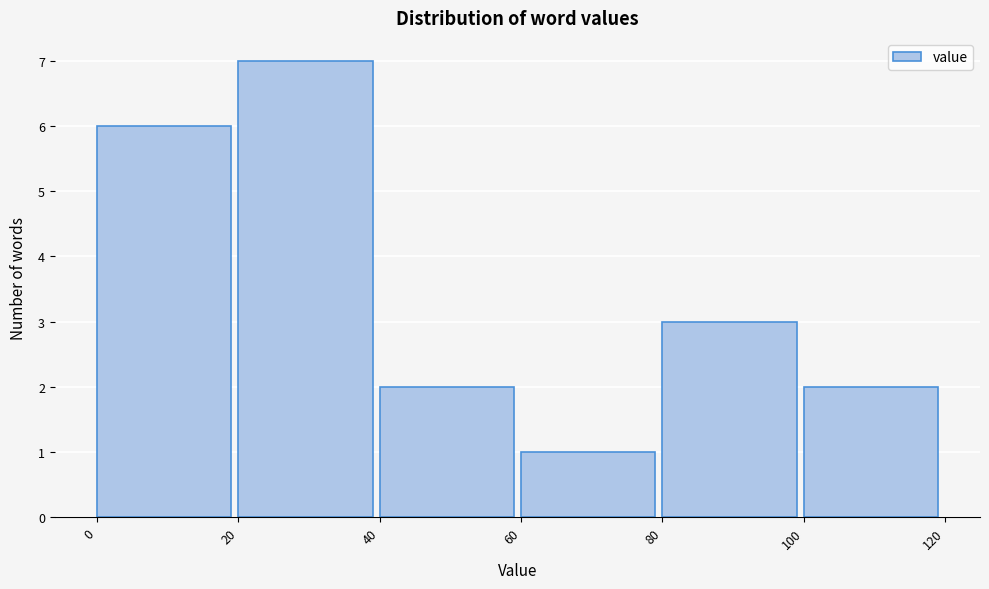

What is the height of the bar covering 0 to 20 on the x-axis? The values are not printed on the chart, so give them approximately, as read against the axis.

6